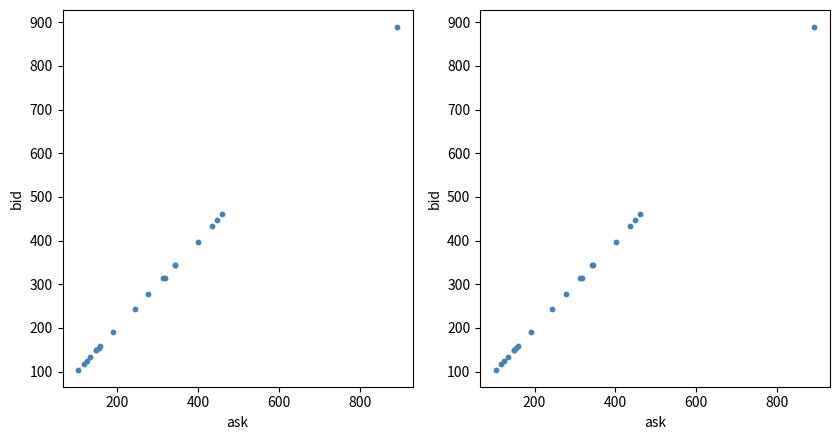

What are all the series names shown in the legend?

ask vs bid, ask vs bid (scaled)